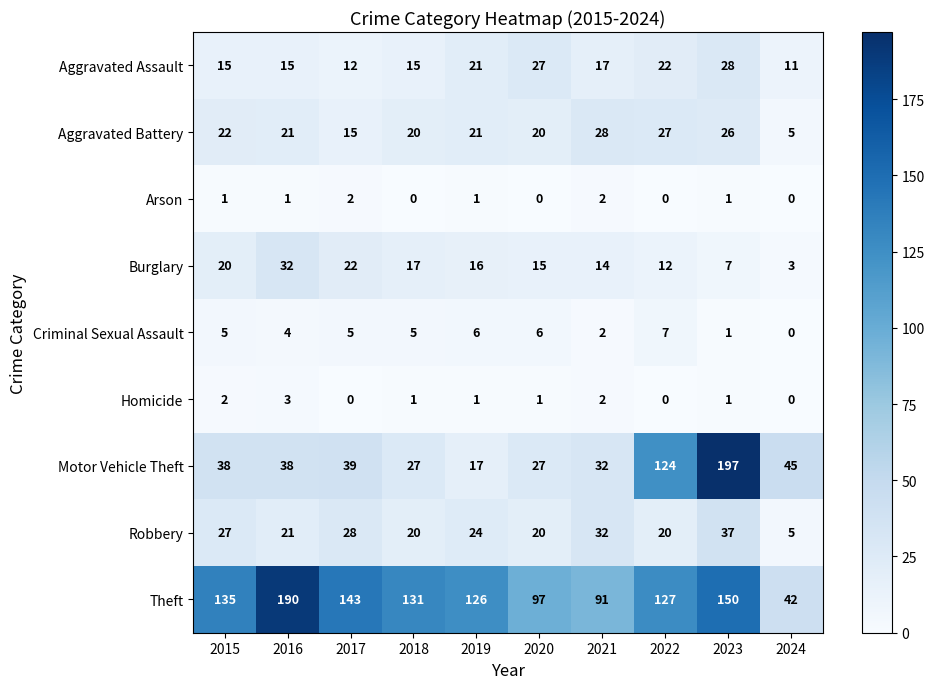

True or false: Aggravated Assault has a value of 27 at 2020.

True